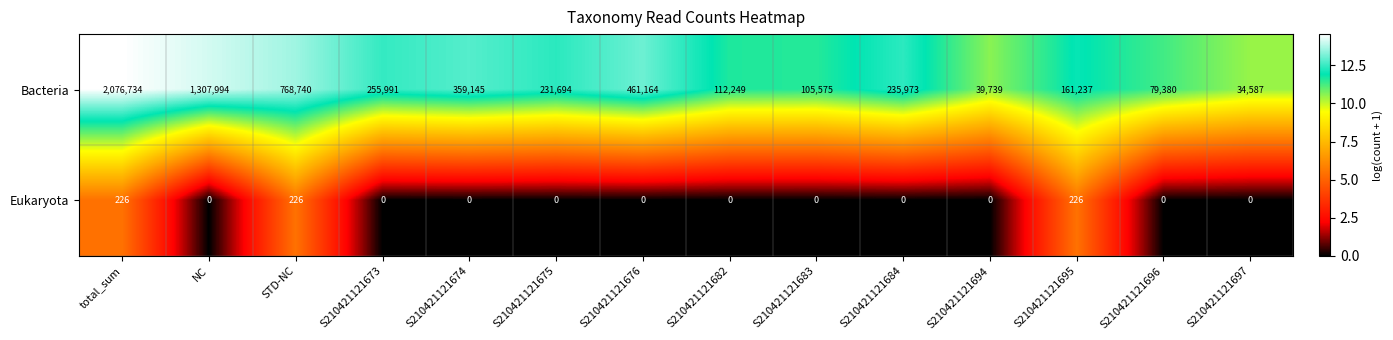

Reading right to left, transcribe all the data shown in this chart.

Bacteria: S210421121697=34587	S210421121696=79380	S210421121695=161237	S210421121694=39739	S210421121684=235973	S210421121683=105575	S210421121682=112249	S210421121676=461164	S210421121675=231694	S210421121674=359145	S210421121673=255991	STD-NC=768740	NC=1307994	total_sum=2076734
Eukaryota: S210421121697=0	S210421121696=0	S210421121695=226	S210421121694=0	S210421121684=0	S210421121683=0	S210421121682=0	S210421121676=0	S210421121675=0	S210421121674=0	S210421121673=0	STD-NC=226	NC=0	total_sum=226